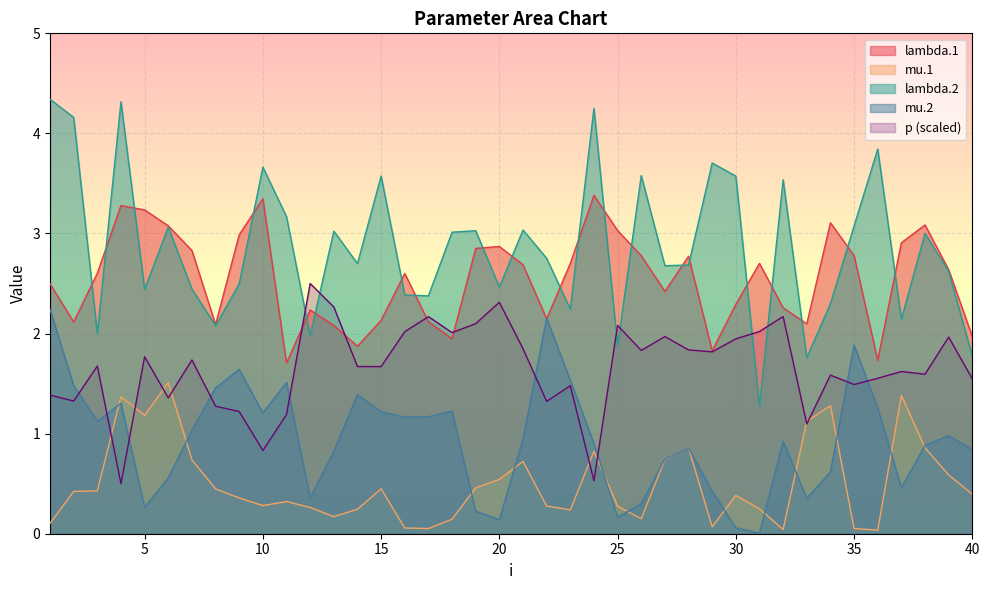

At which category does p reach its first local valley?

2